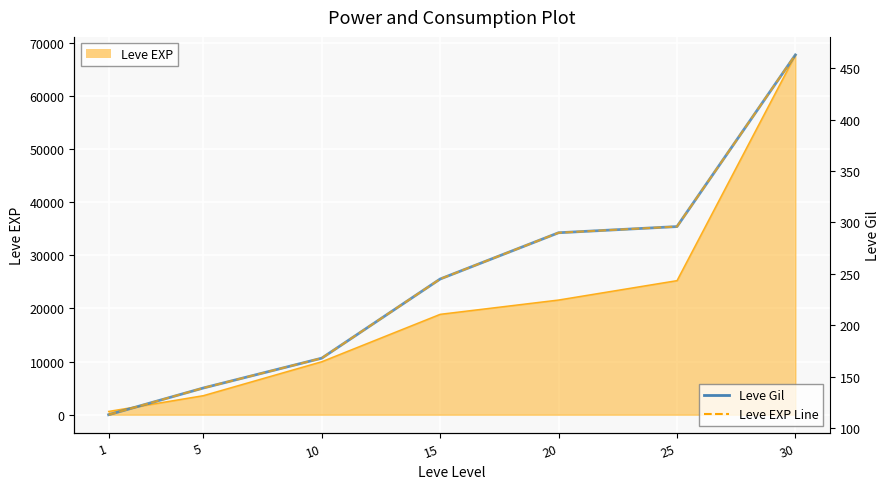

Is it true that Leve EXP Line equals 245 at 15?

True